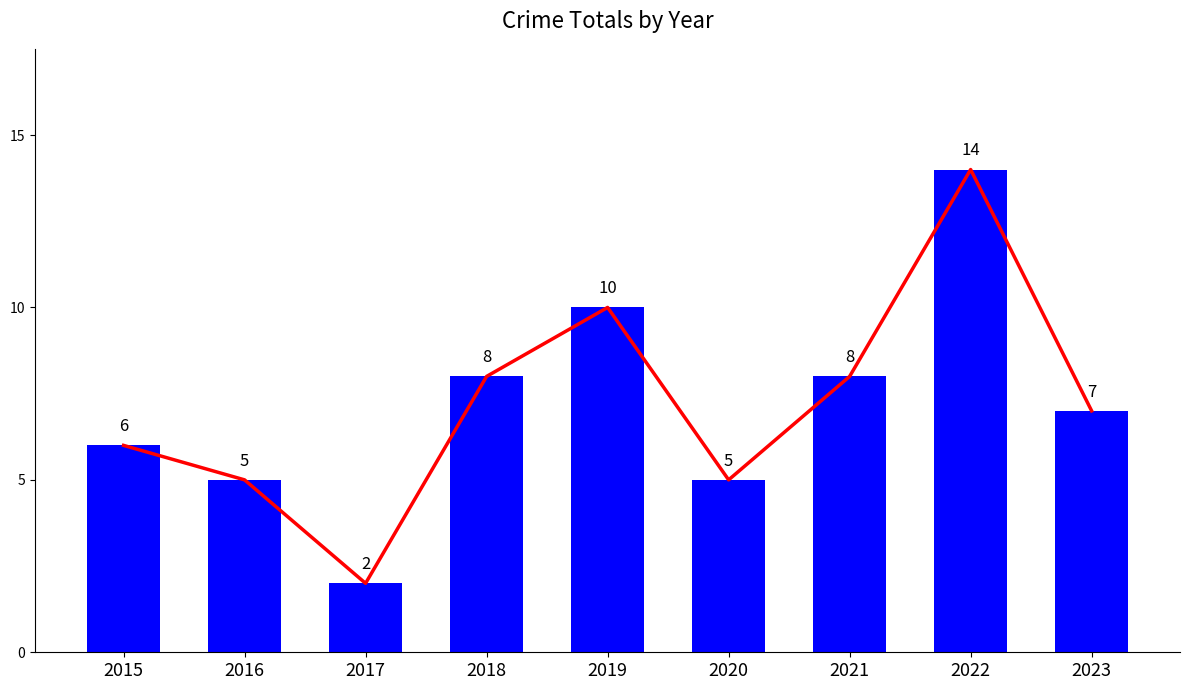

Reading left to right, transcribe all the data shown in this chart.

2015=6	2016=5	2017=2	2018=8	2019=10	2020=5	2021=8	2022=14	2023=7